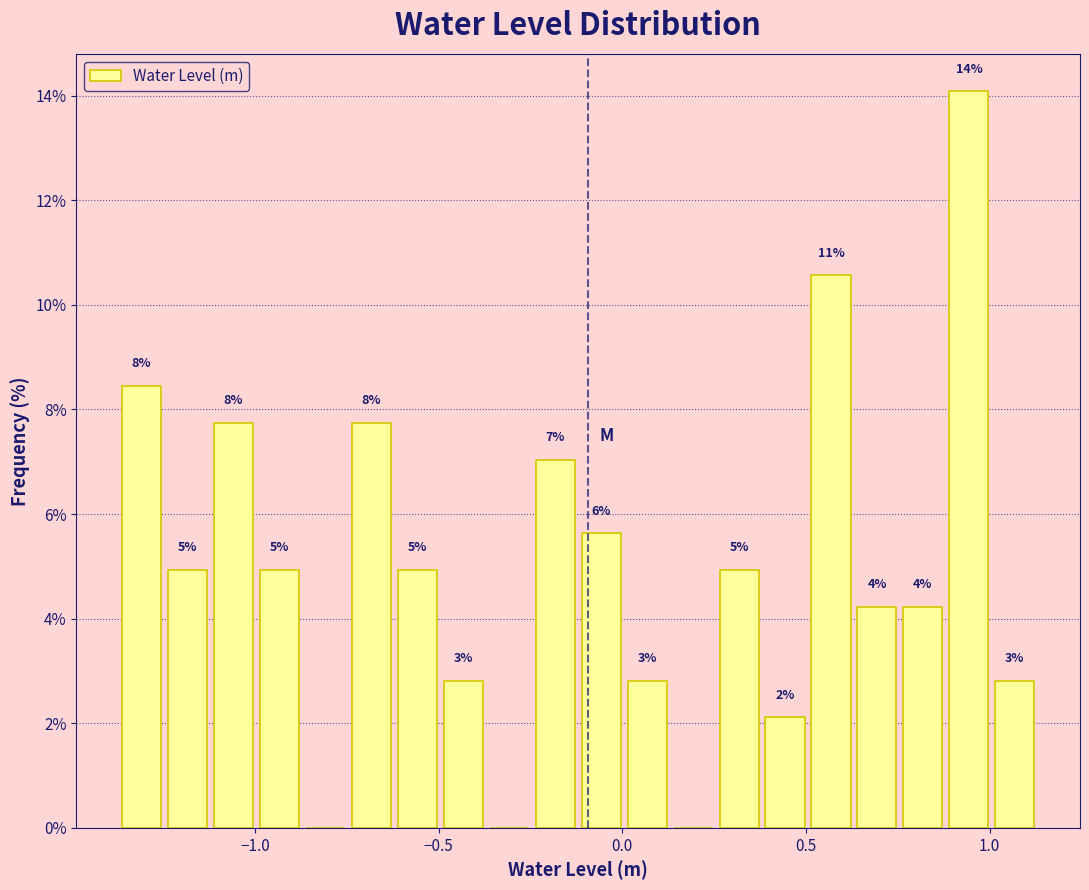

Read against the x-axis, roughly where is the centre of the tallest bar?

0.95